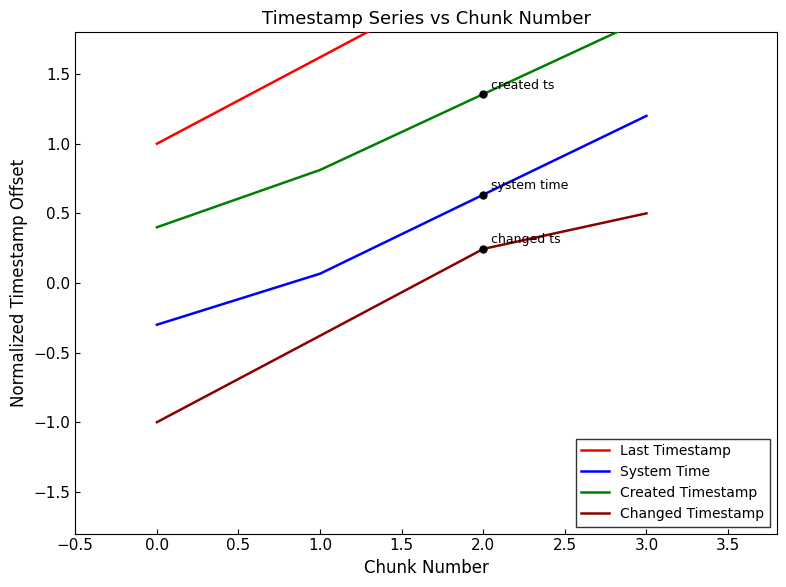

At which label is Changed Timestamp closest to 0?

2.0